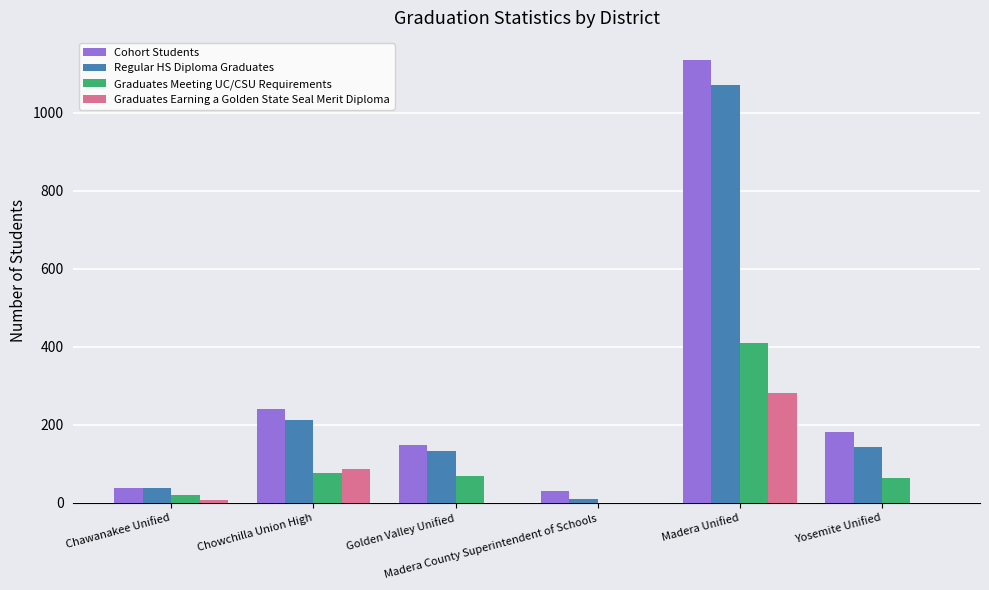

What is the difference between the Graduates Earning a Golden State Seal Merit Diploma values at Madera Unified and Golden Valley Unified?

281